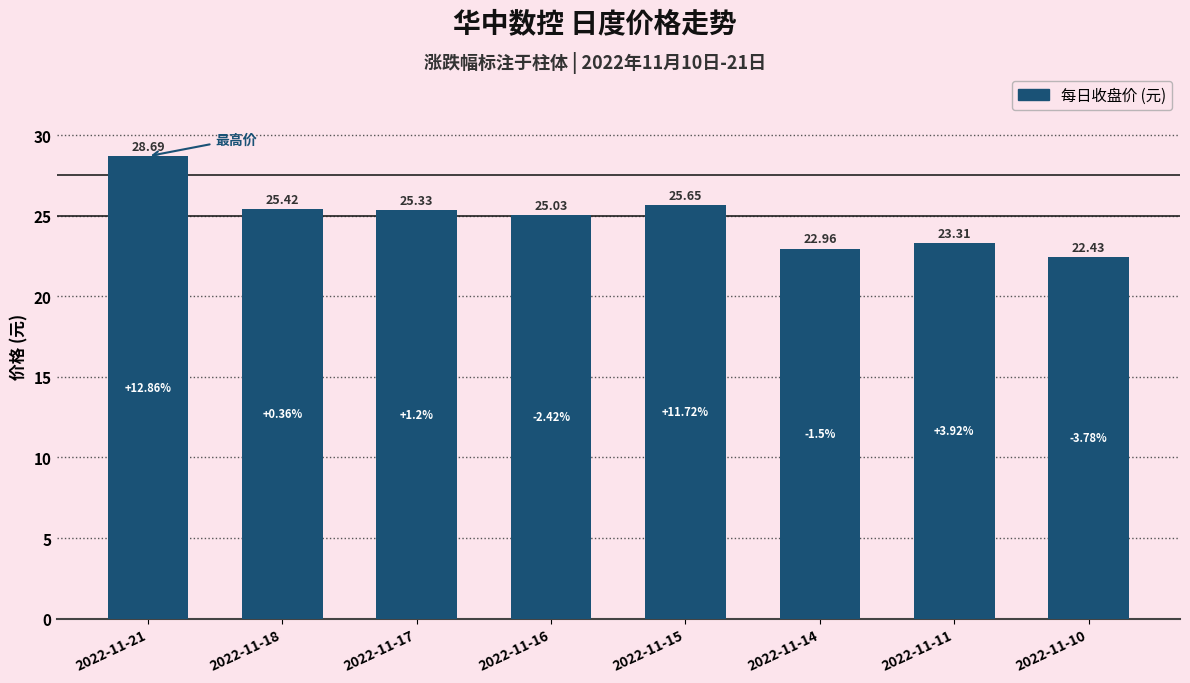

What is the value of the 3rd bar from the left?

25.3